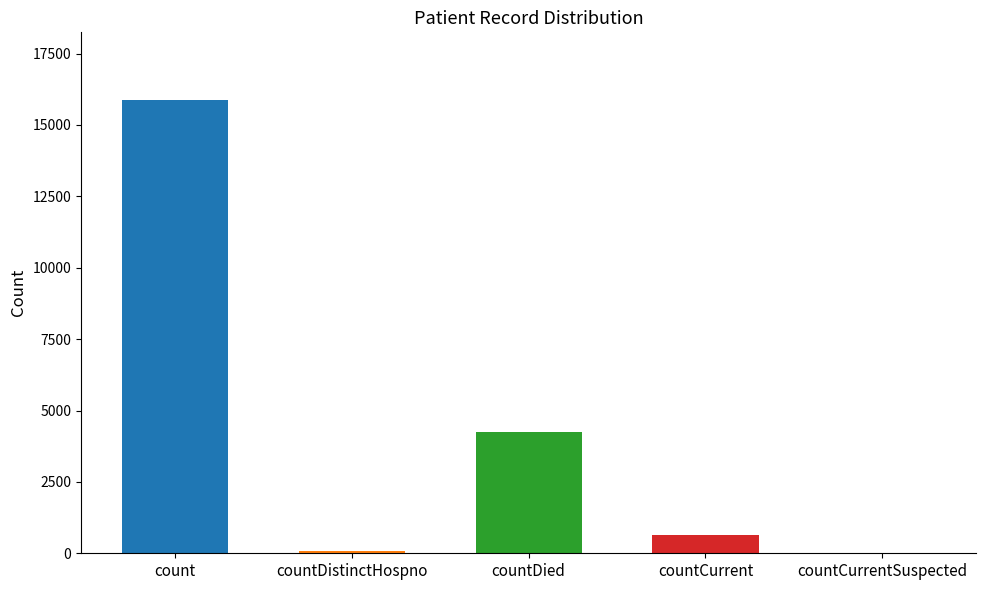

What is the sum of the values at countDied and count?

20112